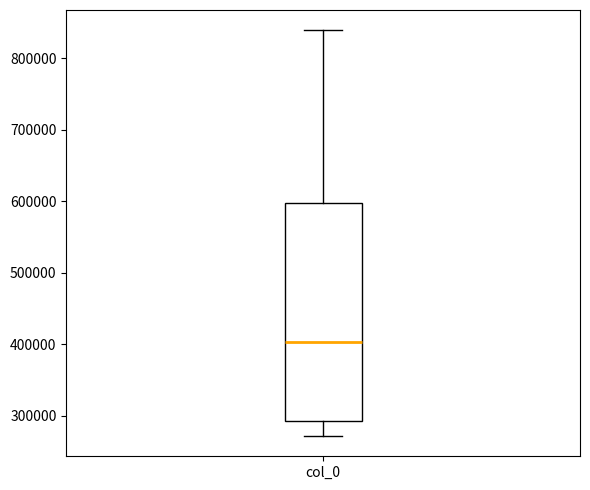

Transcribe this box plot: give where the median line is, the range the box spans, and where the two whiskers end, as read against the y-axis. The values are not printed on the chart, so give them approximately, as read against the axis.

median 400000, box 290000 to 600000, whiskers 270000 to 840000